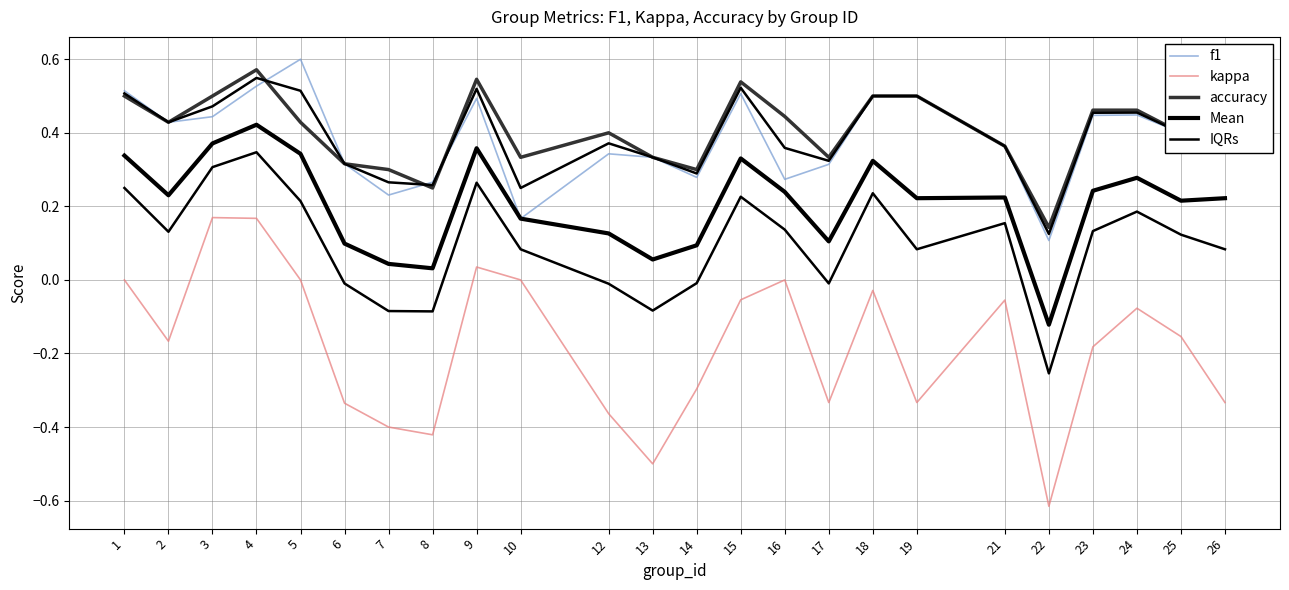

Which series has the largest total across all categories?

accuracy